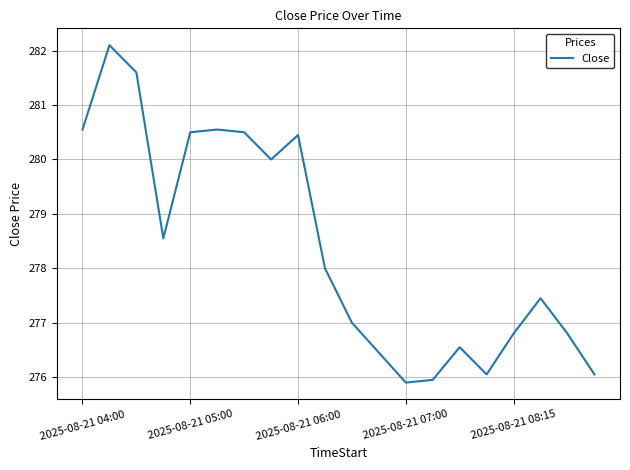

What is the minimum value shown in the chart?

275.9